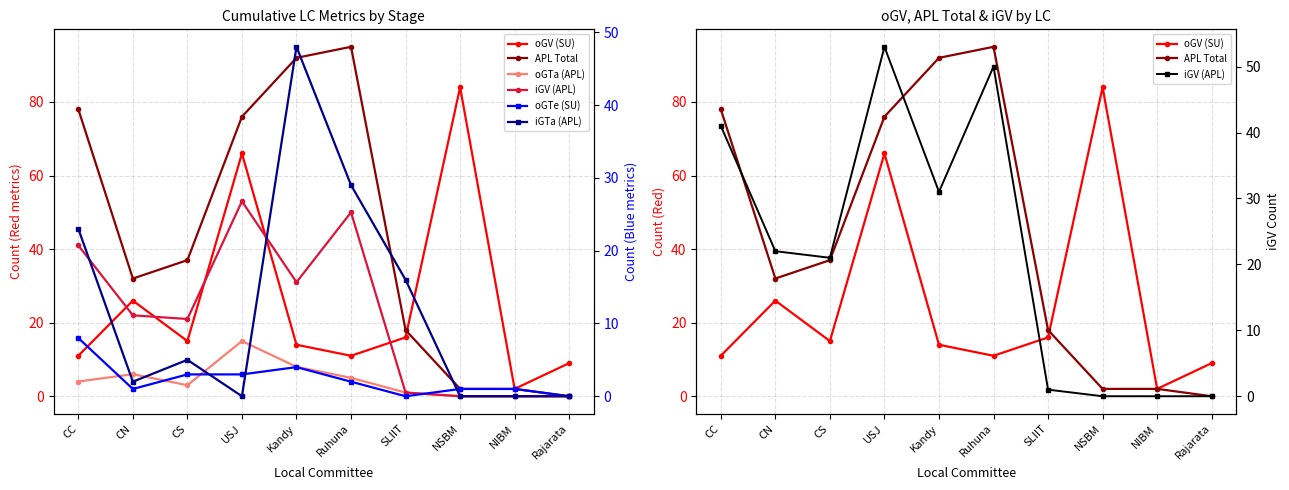

Which category has the highest value in the oGTe (SU) series?

CC